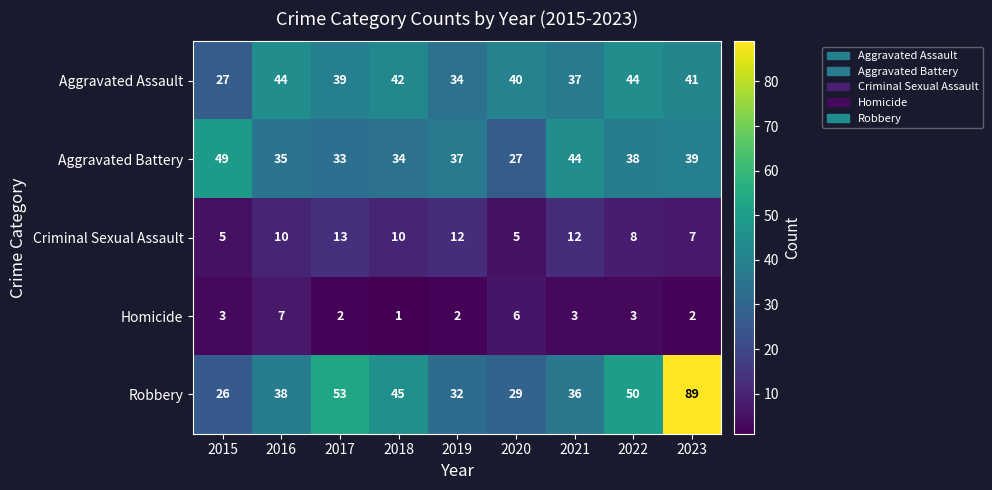

Where is Aggravated Battery nearest to the value 38?

2022